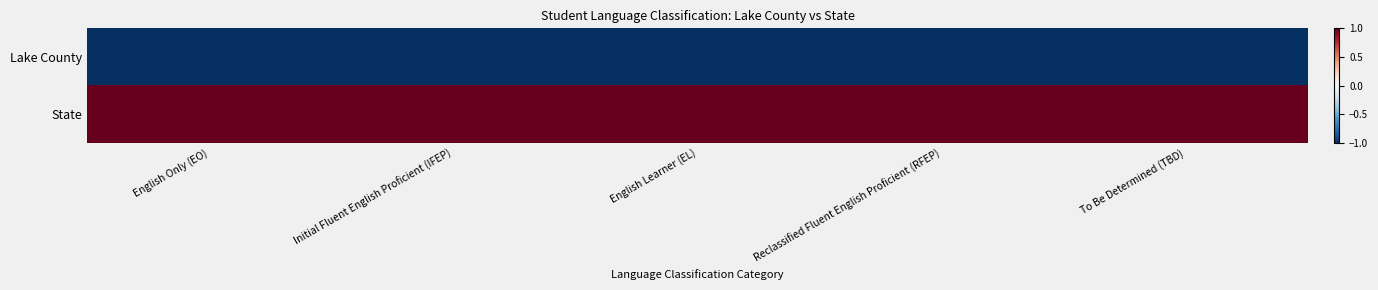

Which series has the largest range (max minus min)?

Lake County